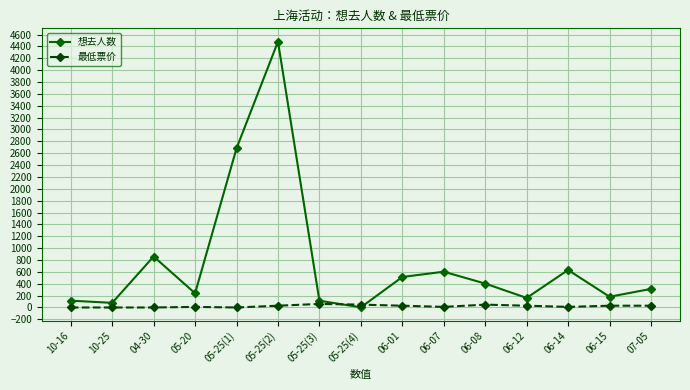

Between 05-25(2) and 05-25(4), which series saw the biggest shift?

想去人数